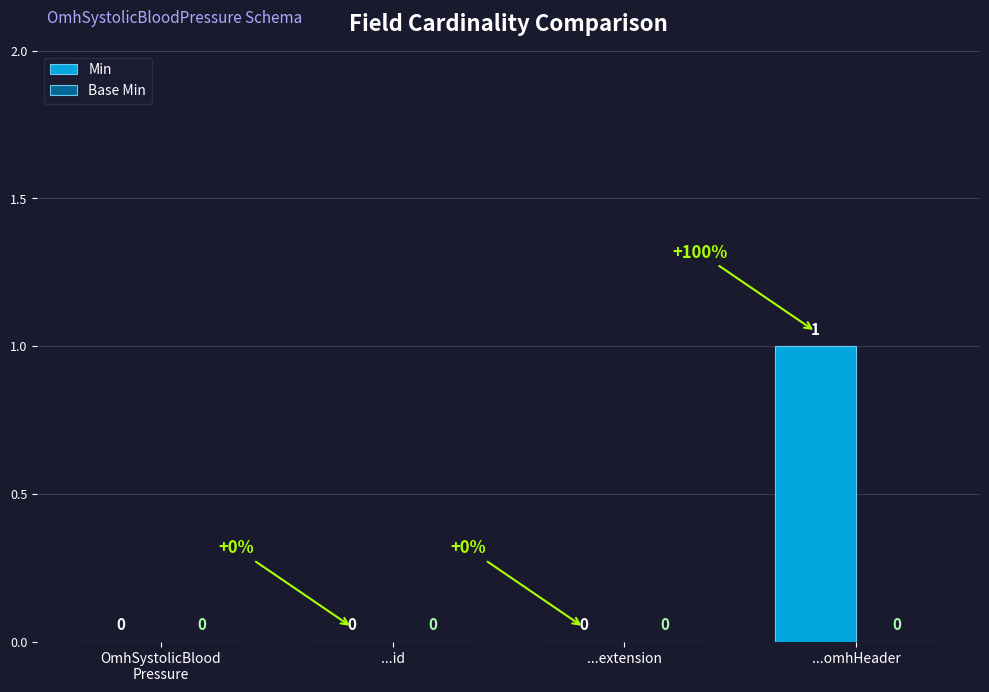

The chart shows a value of 0 at ...extension. True or false?

True